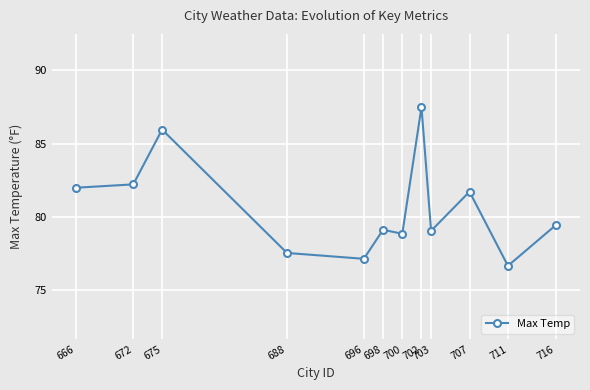

What is the value of the 3rd point from the left?

86.0